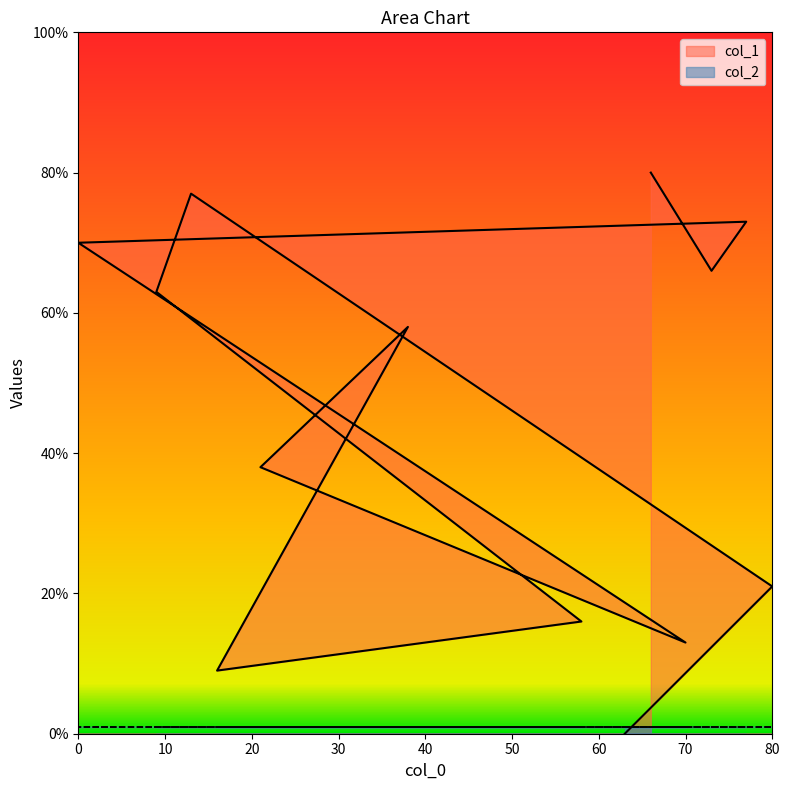

Count the number of data series in this chart.

2